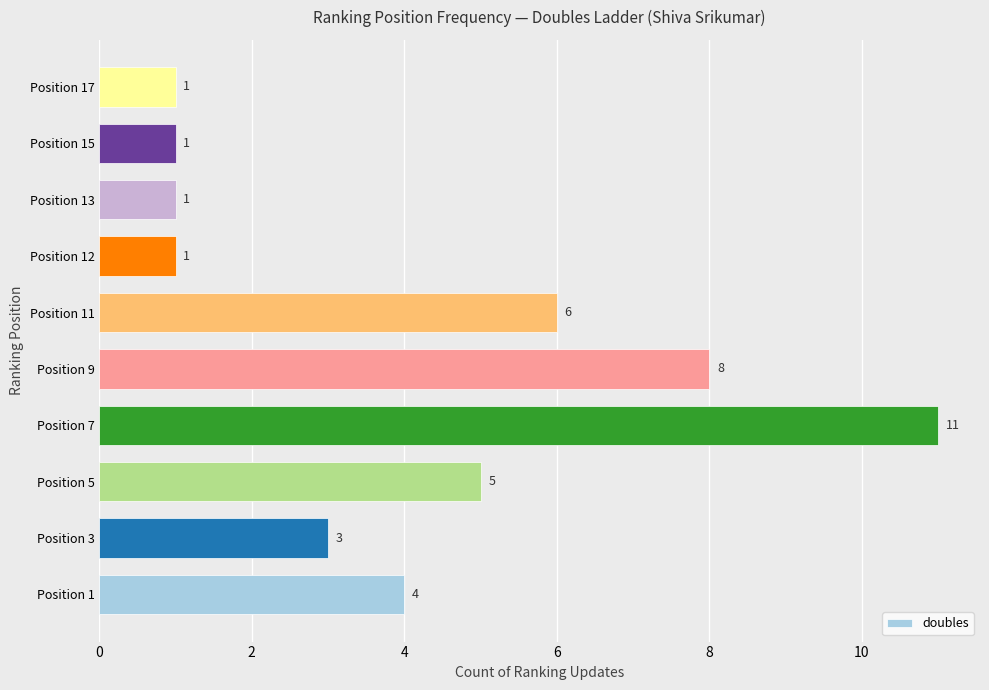

What is the change in value from Position 5 to Position 13?

-4